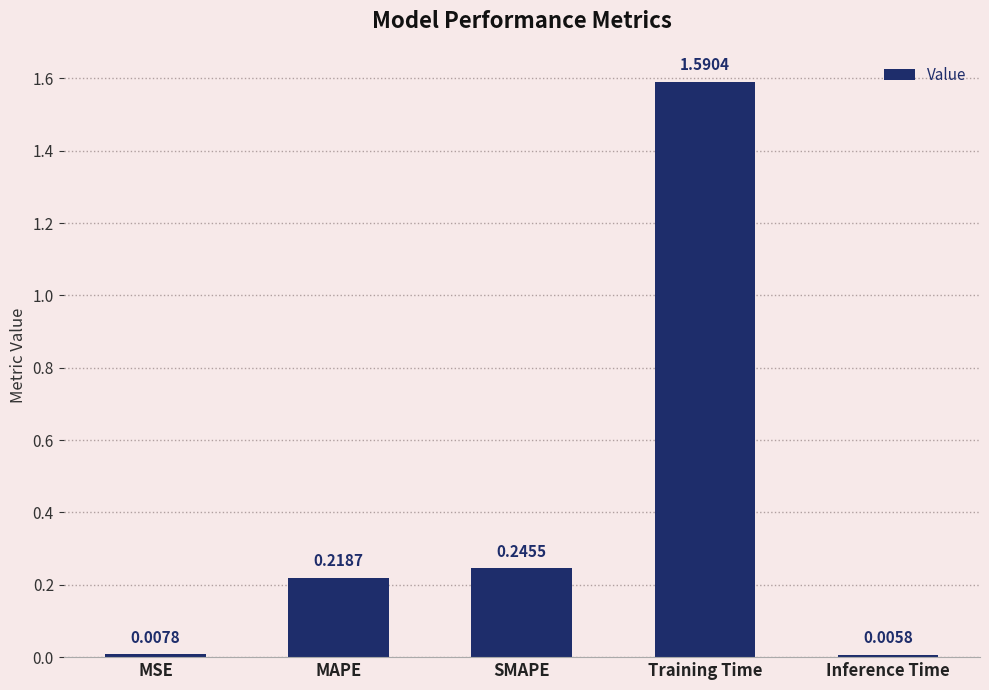

What is the average value?

0.4